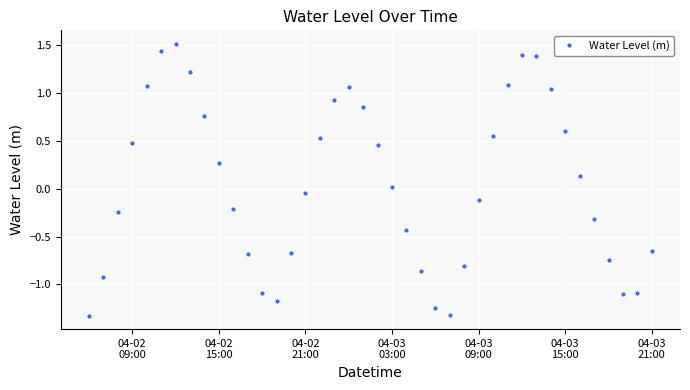

What is the difference between the maximum and minimum values?

2.8